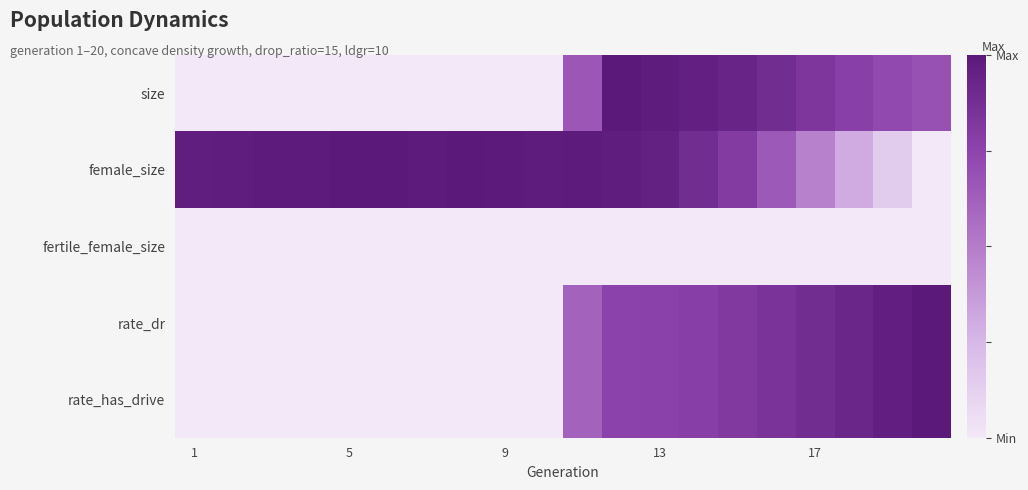

Reading right to left, list all the values displayed in this chart.

size: 0.7	0.7	0.8	0.8	0.9	0.9	1.0	1.0	1.0	0.7	0.0	0.0	0.0	0.0	0.0	0.0	0.0	0.0	0.0	0.0
female_size: 0.0	0.1	0.3	0.5	0.7	0.8	0.9	1.0	1.0	1.0	1.0	1.0	1.0	1.0	1.0	1.0	1.0	1.0	1.0	1.0
fertile_female_size: 0.0	0.0	0.0	0.0	0.0	0.0	0.0	0.0	0.0	0.0	0.0	0.0	0.0	0.0	0.0	0.0	0.0	0.0	0.0	0.0
rate_dr: 1.0	1.0	0.9	0.9	0.8	0.8	0.8	0.8	0.8	0.6	0.0	0.0	0.0	0.0	0.0	0.0	0.0	0.0	0.0	0.0
rate_has_drive: 1.0	1.0	0.9	0.9	0.8	0.8	0.8	0.8	0.8	0.6	0.0	0.0	0.0	0.0	0.0	0.0	0.0	0.0	0.0	0.0